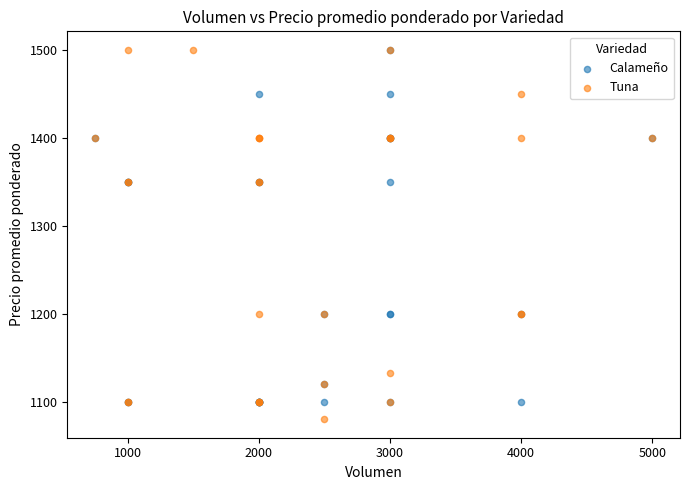

Which series reaches the minimum Y coordinate?

Tuna